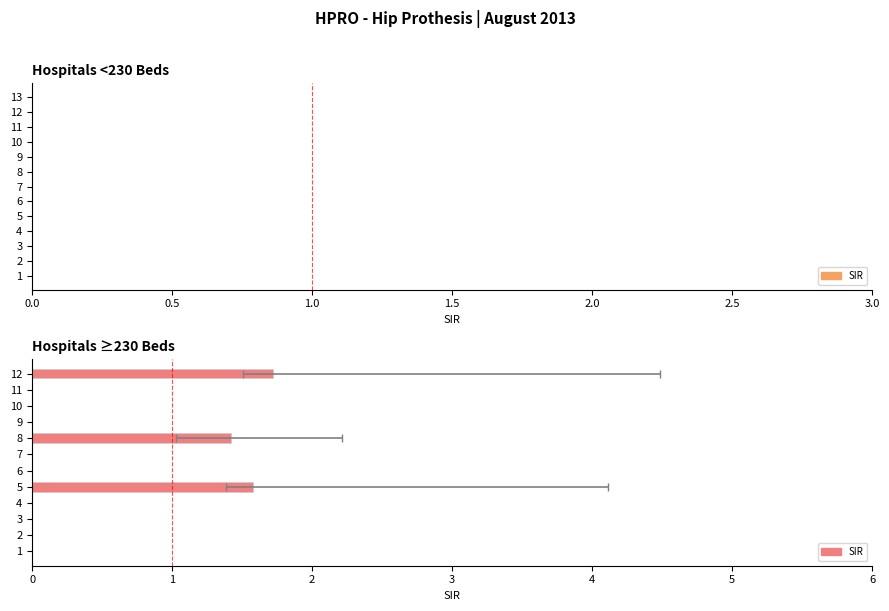

Does the chart contain any negative values?

No